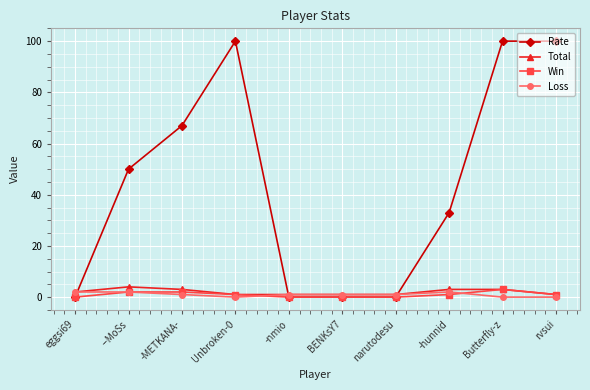

Reading right to left, transcribe all the data shown in this chart.

Rate: rvsui=100	Butterfly-z=100	-hunnid=33	narutodesu=0	BENKsY7=0	-nmio=0	Unbroken-0=100	-METKANA-=67	--MoSs=50	eggsi69=0
Total: rvsui=1	Butterfly-z=3	-hunnid=3	narutodesu=1	BENKsY7=1	-nmio=1	Unbroken-0=1	-METKANA-=3	--MoSs=4	eggsi69=2
Win: rvsui=1	Butterfly-z=3	-hunnid=1	narutodesu=0	BENKsY7=0	-nmio=0	Unbroken-0=1	-METKANA-=2	--MoSs=2	eggsi69=0
Loss: rvsui=0	Butterfly-z=0	-hunnid=2	narutodesu=1	BENKsY7=1	-nmio=1	Unbroken-0=0	-METKANA-=1	--MoSs=2	eggsi69=2